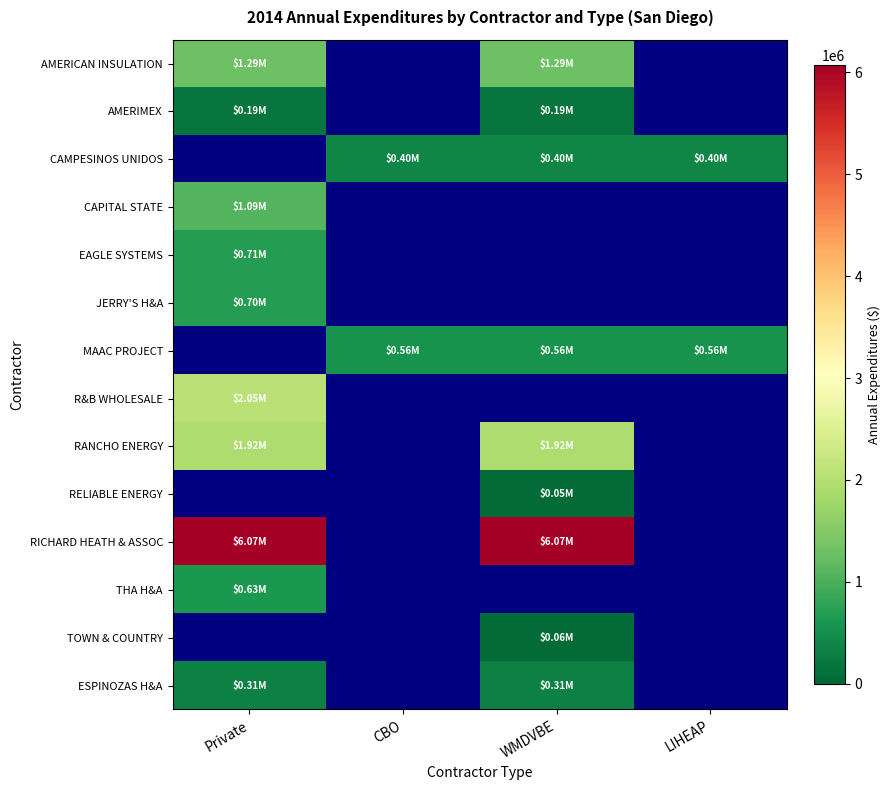

Which category has the highest value across all series?

Private